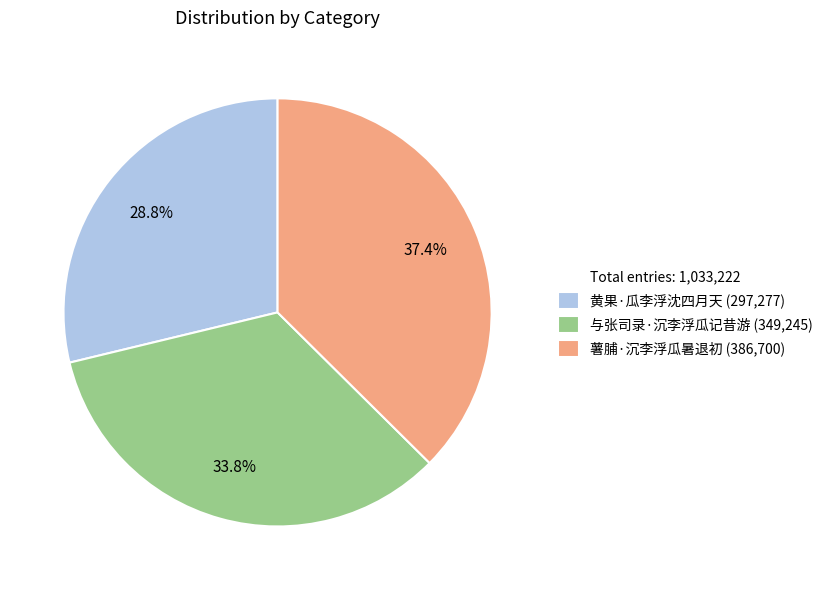

Is there a majority slice in this chart?

No